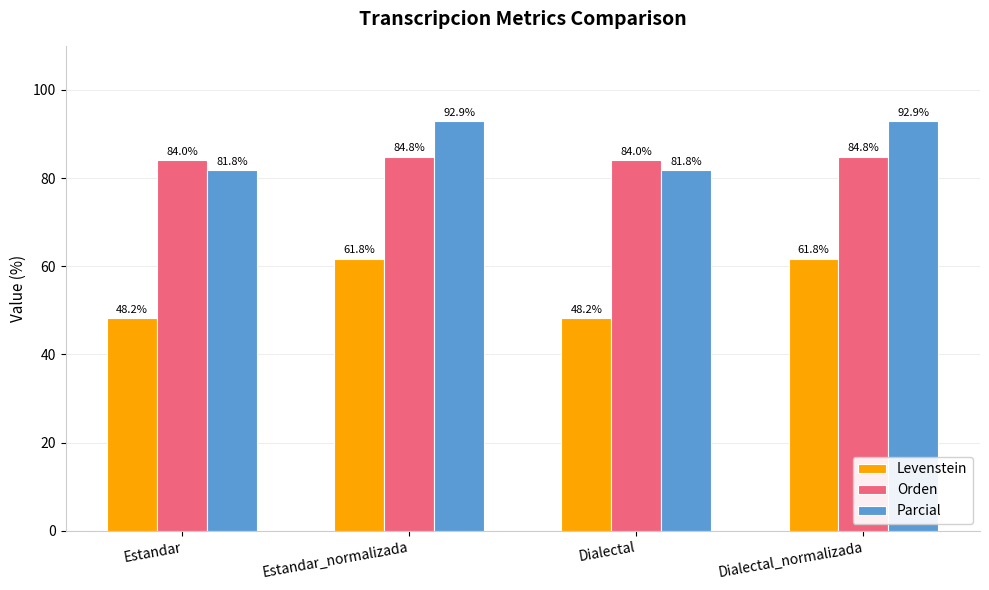

What is the difference between the Levenstein values at Estandar and Dialectal_normalizada?

13.5